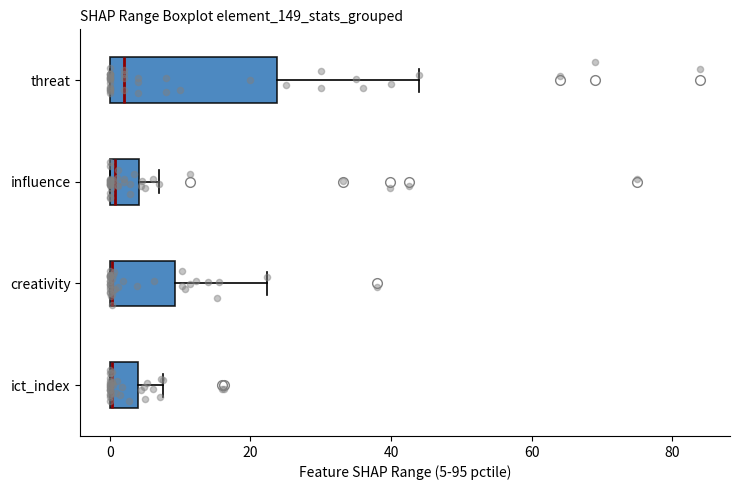

Where is the right edge of the box for influence on the x-axis? The values are not printed on the chart, so give them approximately, as read against the axis.

4